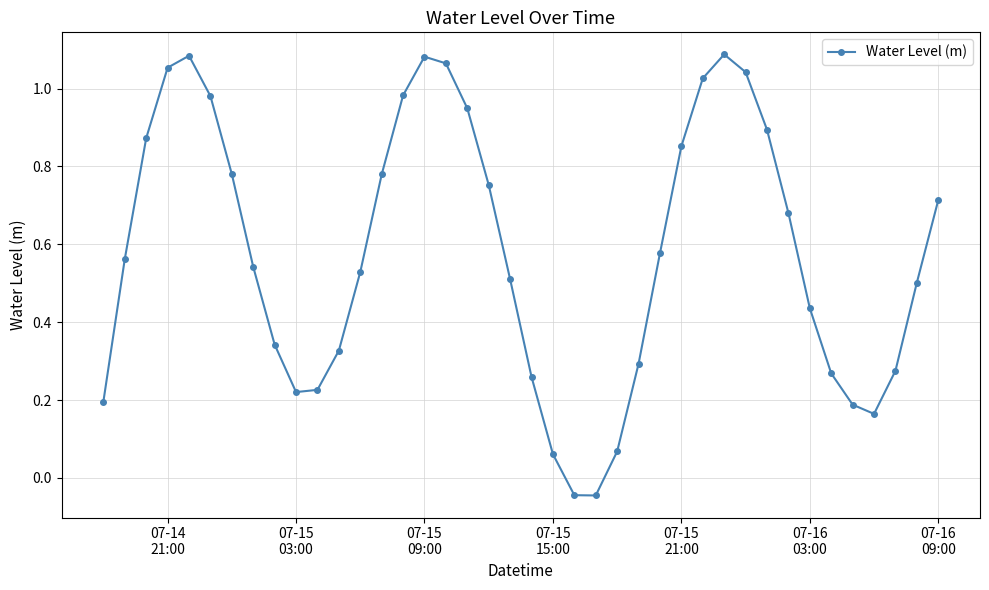

True or false: there are more than 0 points higher than both neighbors.

True